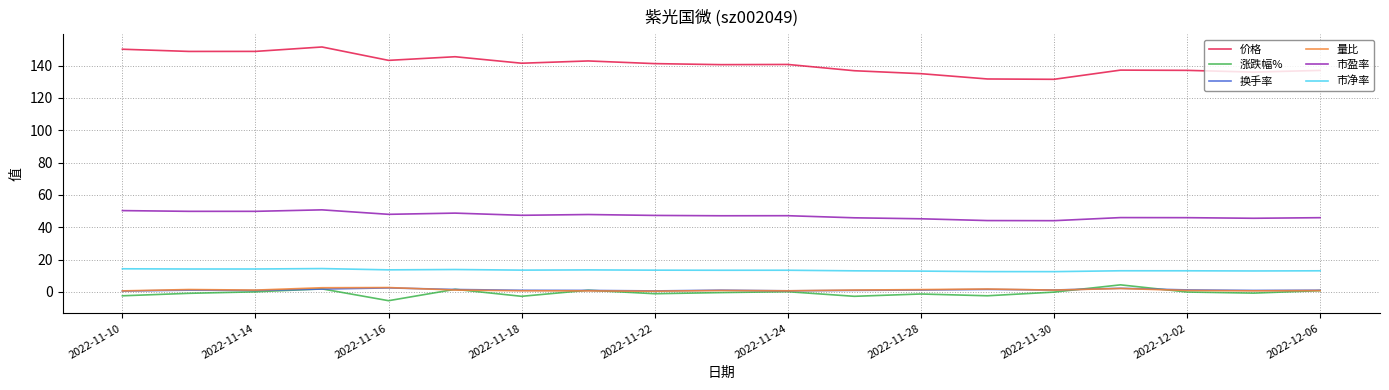

What is the minimum value for 涨跌幅%?

-5.5